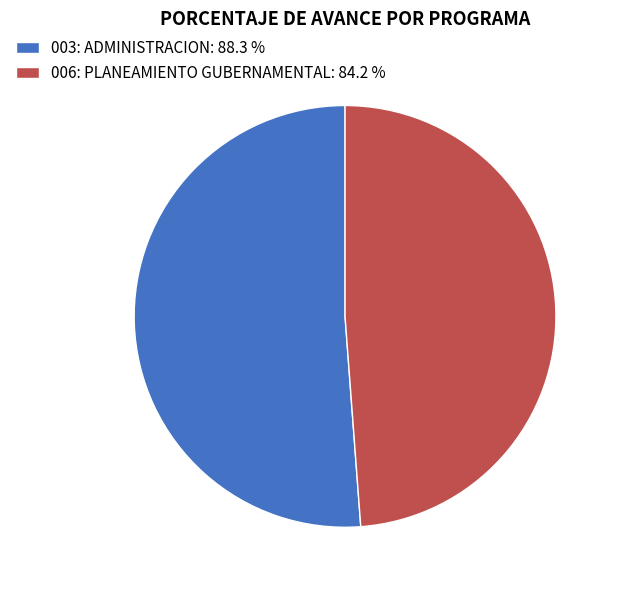

Is the sum of 006: PLANEAMIENTO GUBERNAMENTAL: 84.2 % and 003: ADMINISTRACION: 88.3 % greater than half?

Yes